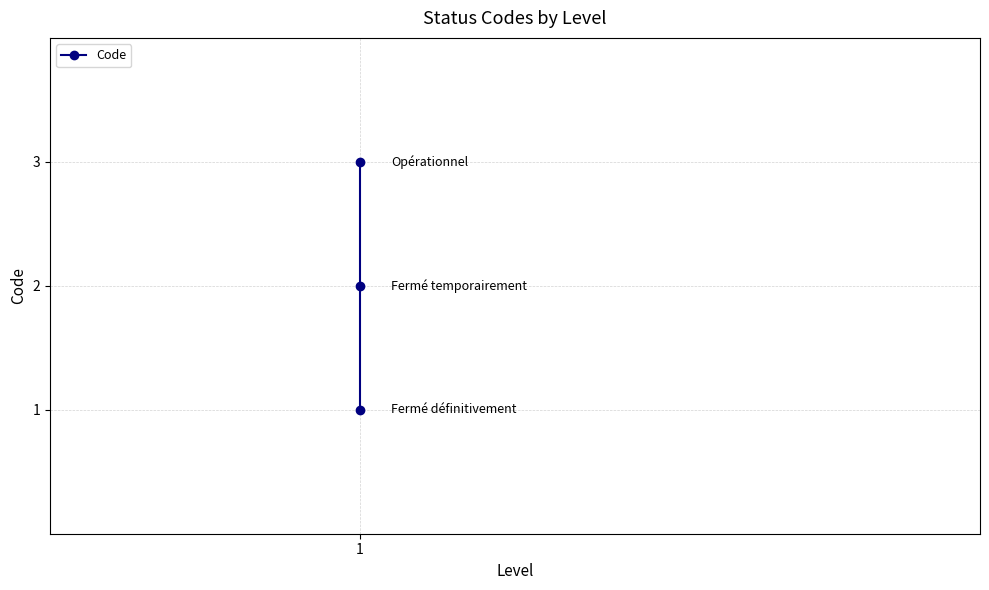

What is the value of the 1st point from the left?

1